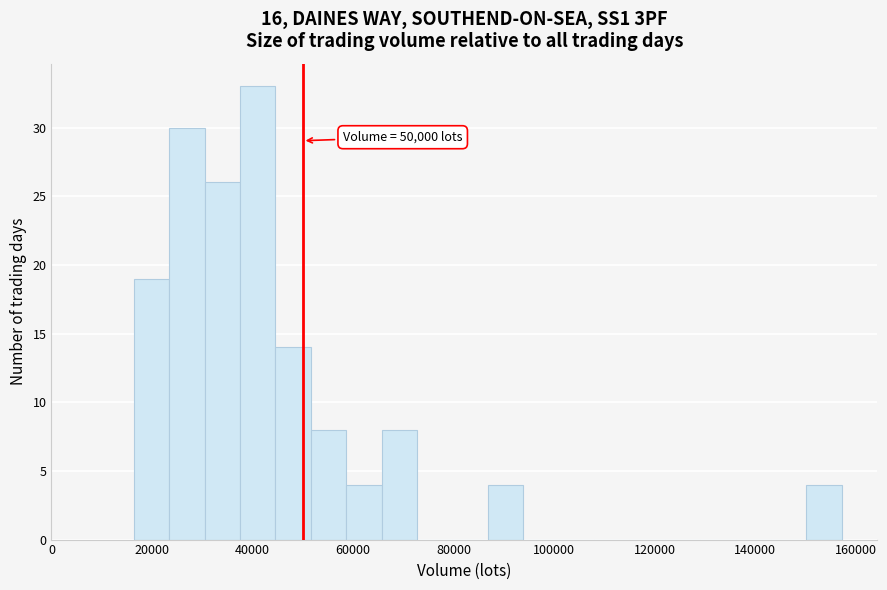

Read against the x-axis, roughly where is the centre of the tallest bar?

42000